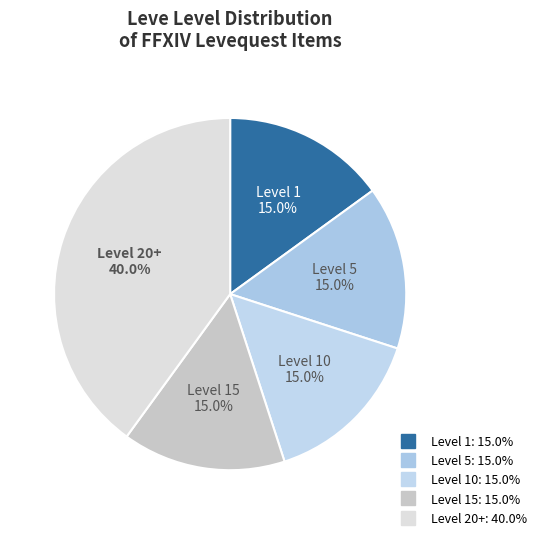

How many slices are in this pie chart?

5